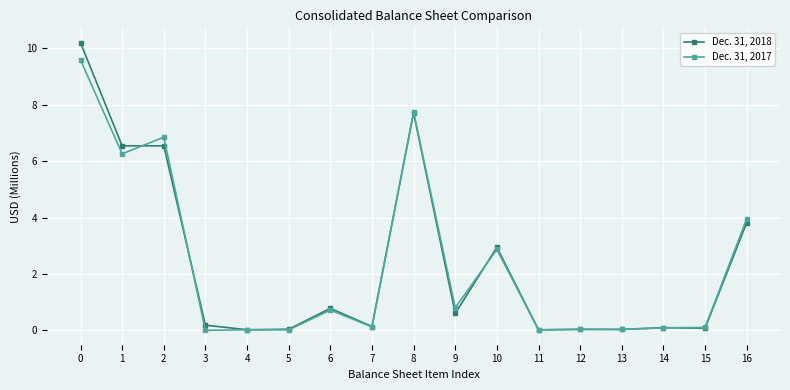

Which series has the largest range (max minus min)?

Dec. 31, 2018